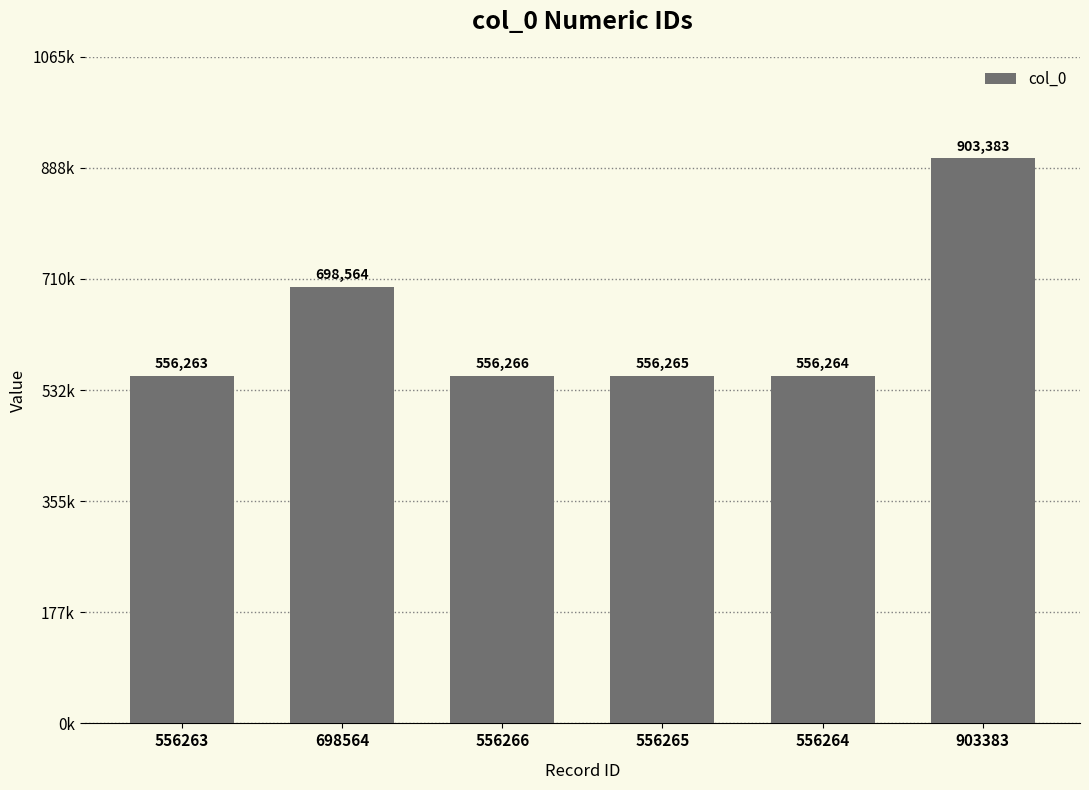

Are the bars horizontal?

No